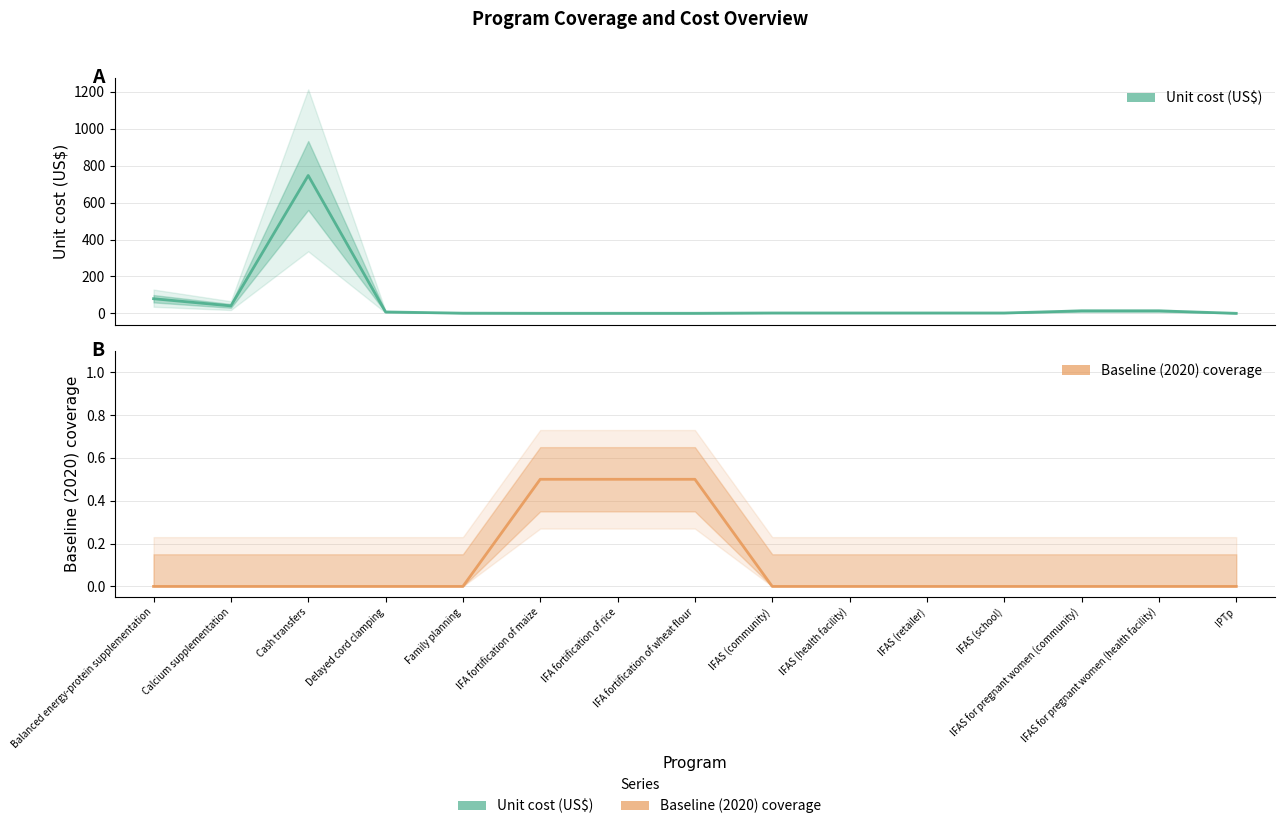

Reading left to right, transcribe all the data shown in this chart.

Unit cost (US$): Balanced energy-protein supplementation=79.2	Calcium supplementation=40.4	Cash transfers=746.9	Delayed cord clamping=7.6	Family planning=1.0	IFA fortification of maize=0.4	IFA fortification of rice=0.4	IFA fortification of wheat flour=0.4	IFAS (community)=2.0	IFAS (health facility)=2.0	IFAS (retailer)=2.0	IFAS (school)=2.0	IFAS for pregnant women (community)=13.5	IFAS for pregnant women (health facility)=13.5	IPTp=0.1
Baseline (2020) coverage: Balanced energy-protein supplementation=0.0	Calcium supplementation=0.0	Cash transfers=0.0	Delayed cord clamping=0.0	Family planning=0.0	IFA fortification of maize=0.5	IFA fortification of rice=0.5	IFA fortification of wheat flour=0.5	IFAS (community)=0.0	IFAS (health facility)=0.0	IFAS (retailer)=0.0	IFAS (school)=0.0	IFAS for pregnant women (community)=0.0	IFAS for pregnant women (health facility)=0.0	IPTp=0.0